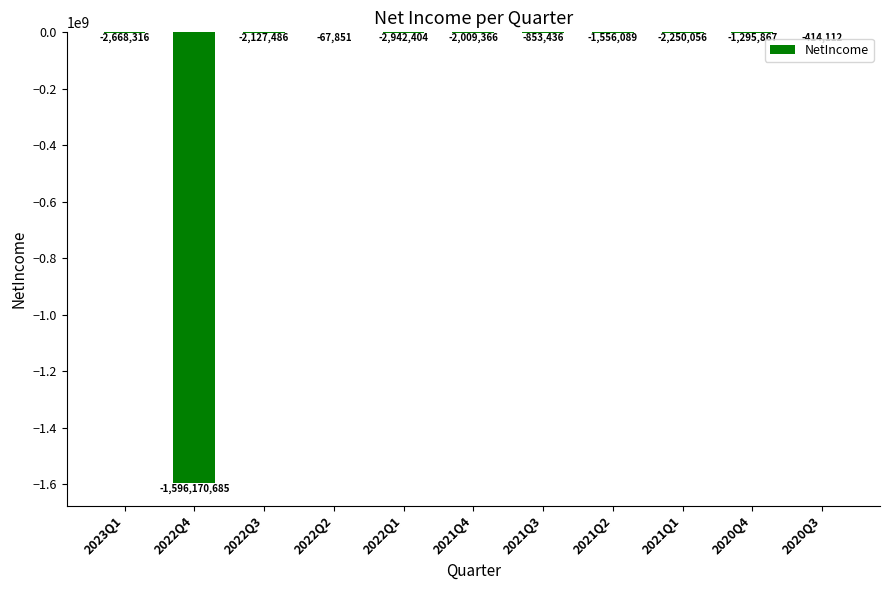

At which category does the chart reach its peak across all series?

2022Q2